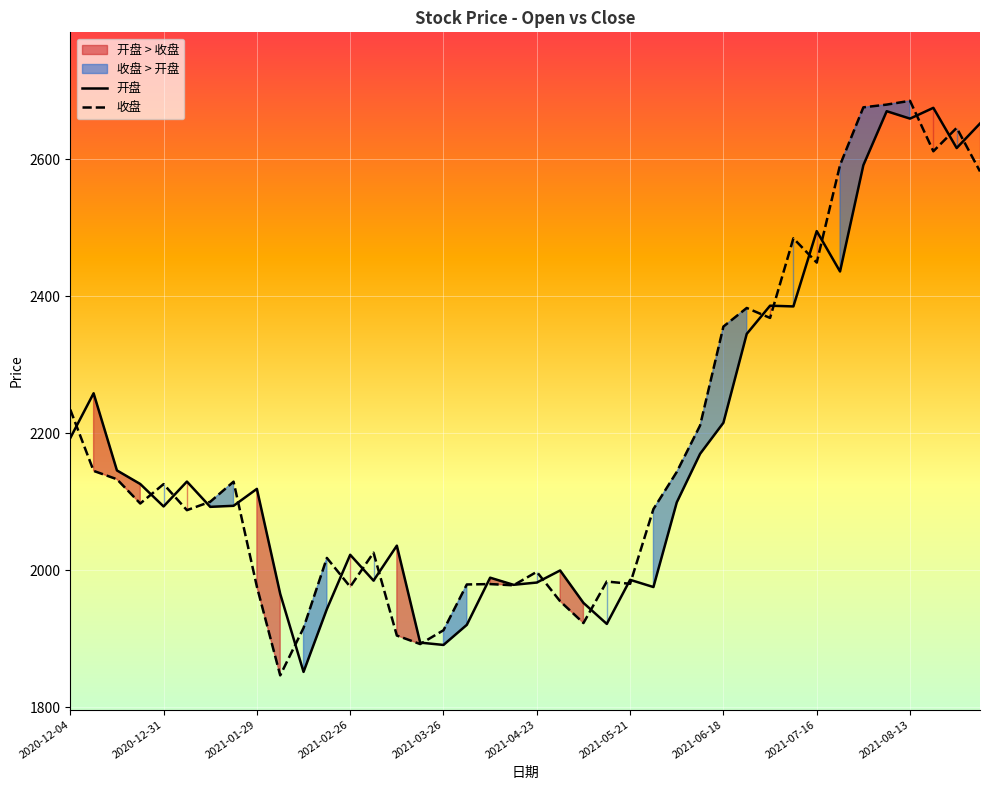

At how many categories does at least one series exceed 2168?

15